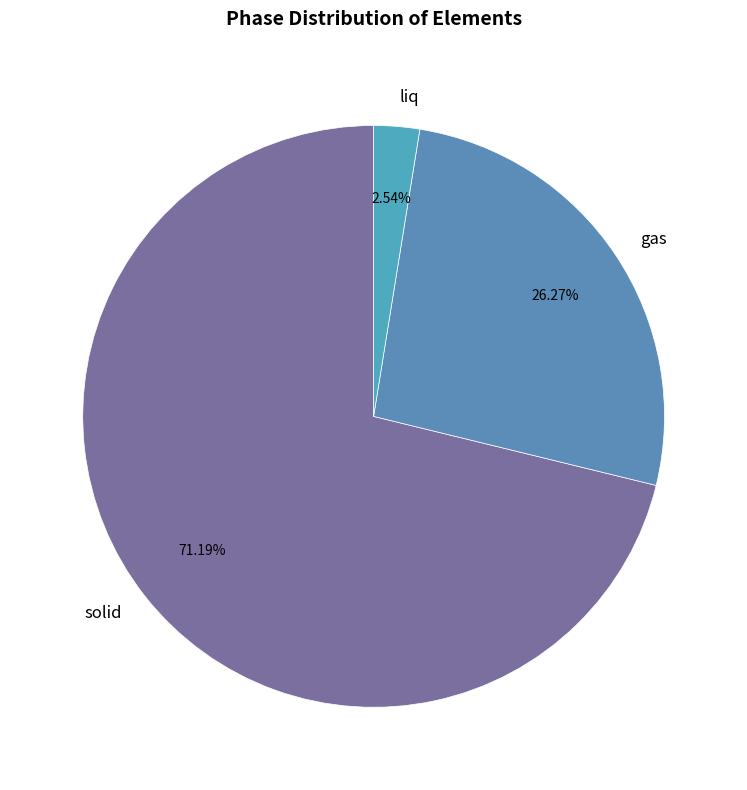

Count the number of slices in the pie.

3